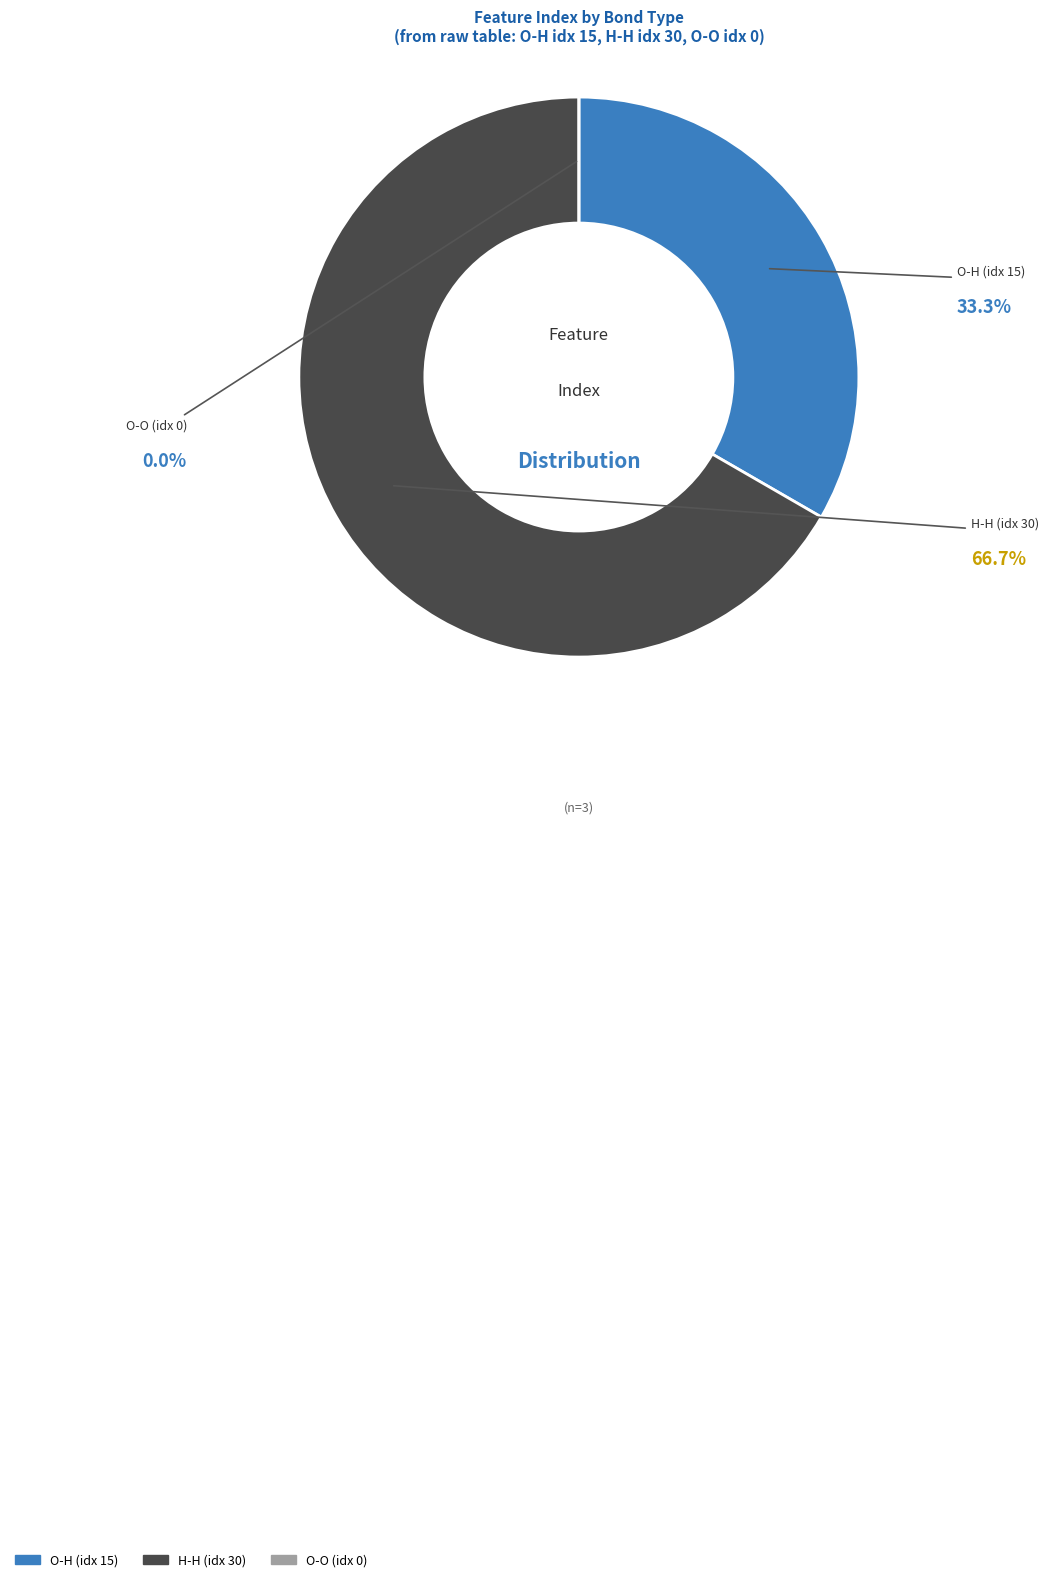

Does any single category account for the majority?

Yes